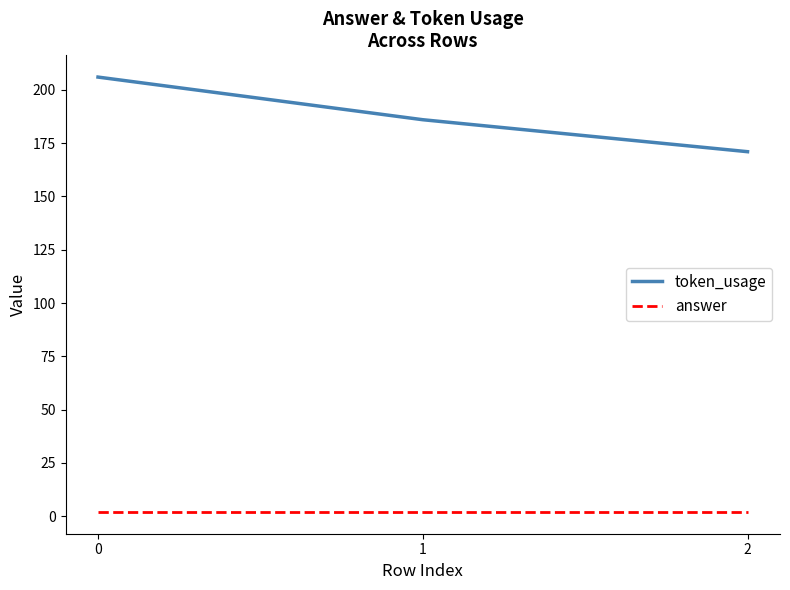

Is it true that answer equals 2 at 0?

True